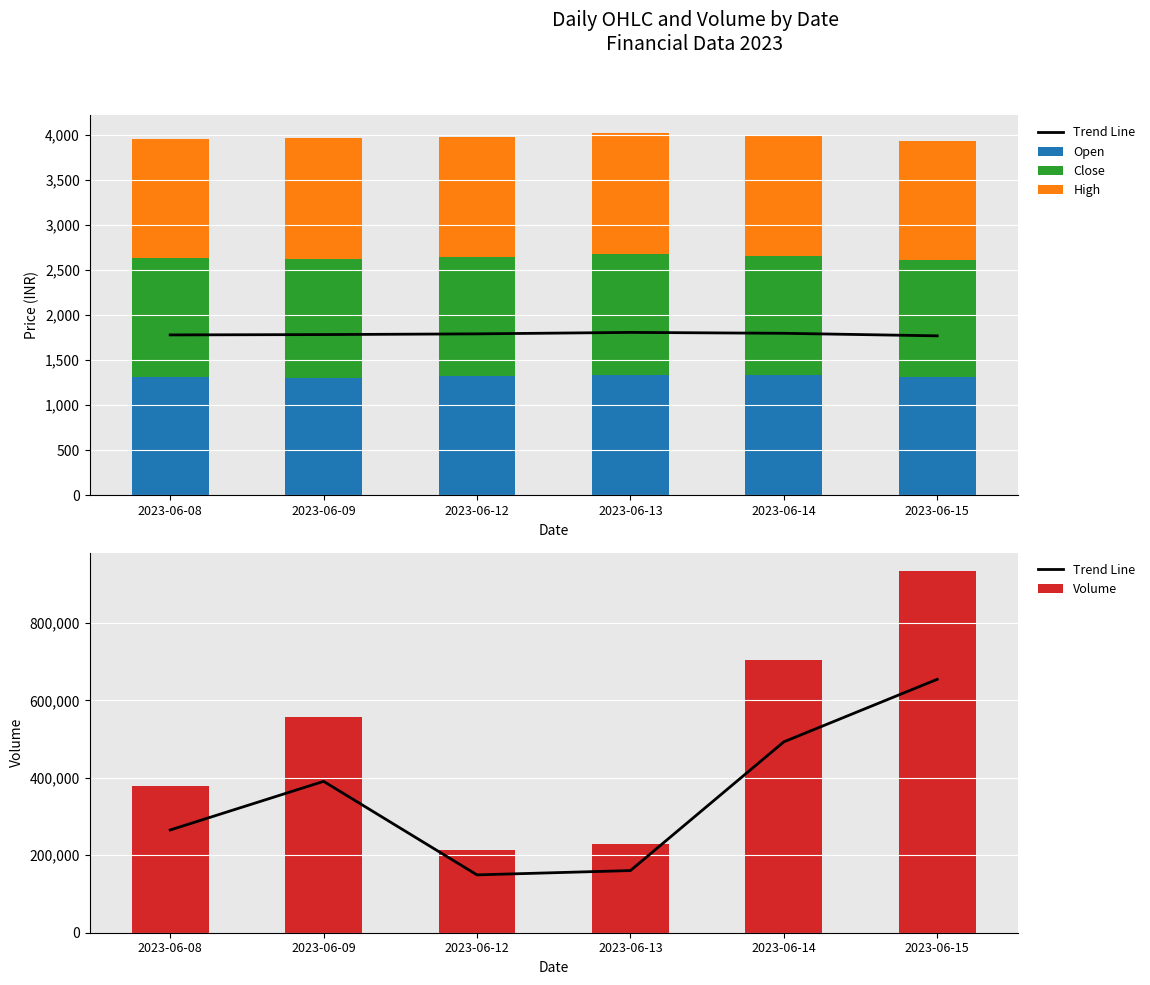

Count the number of data series in this chart.

5